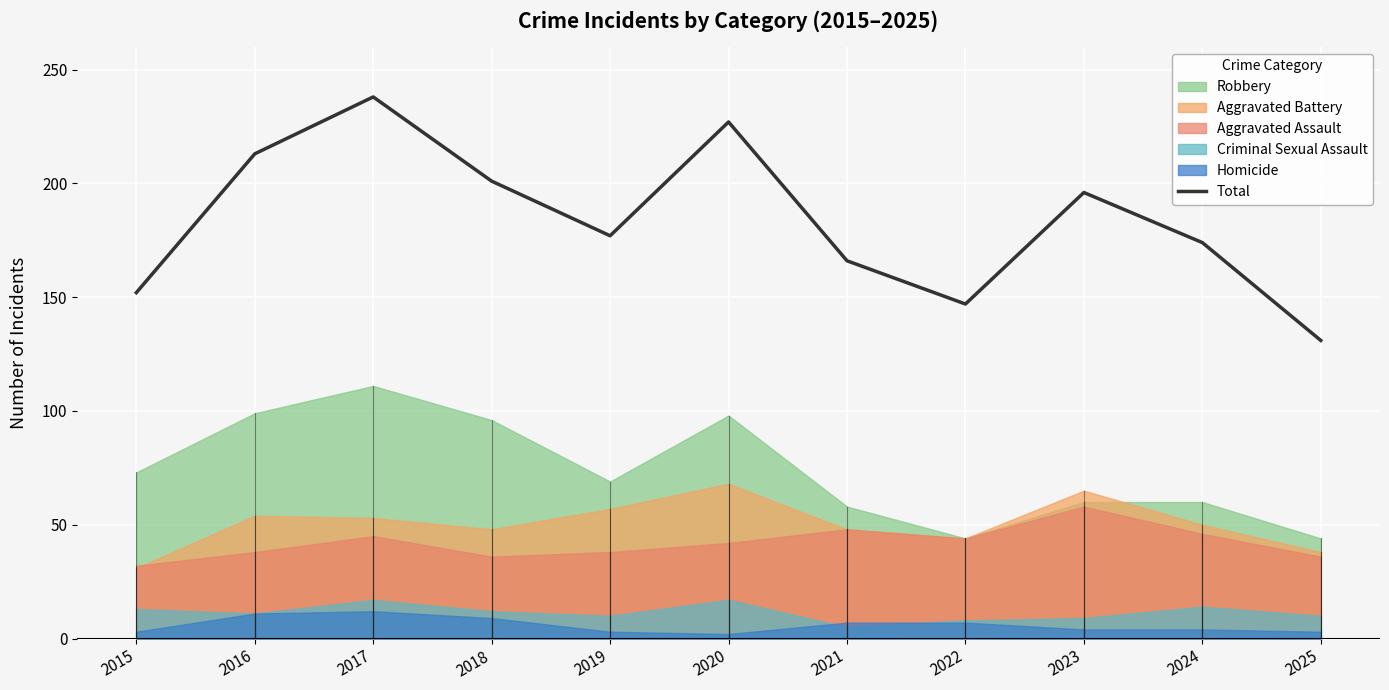

How many lines are shown in the chart?

1